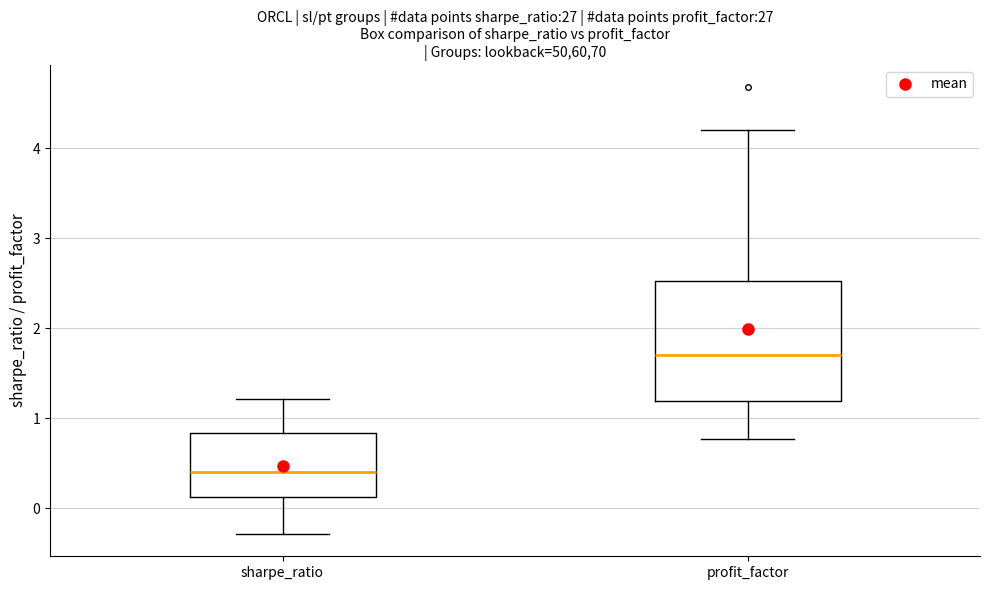

Where does the median line of the box for sharpe_ratio sit on the y-axis? The values are not printed on the chart, so give them approximately, as read against the axis.

0.4